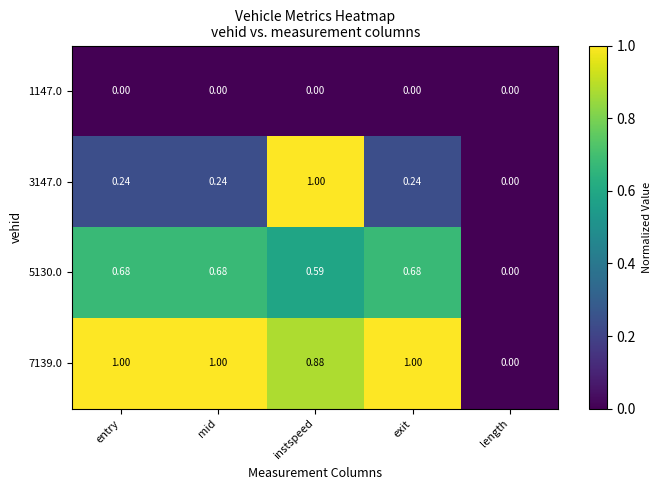

Between instspeed and exit, which series saw the biggest shift?

3147.0